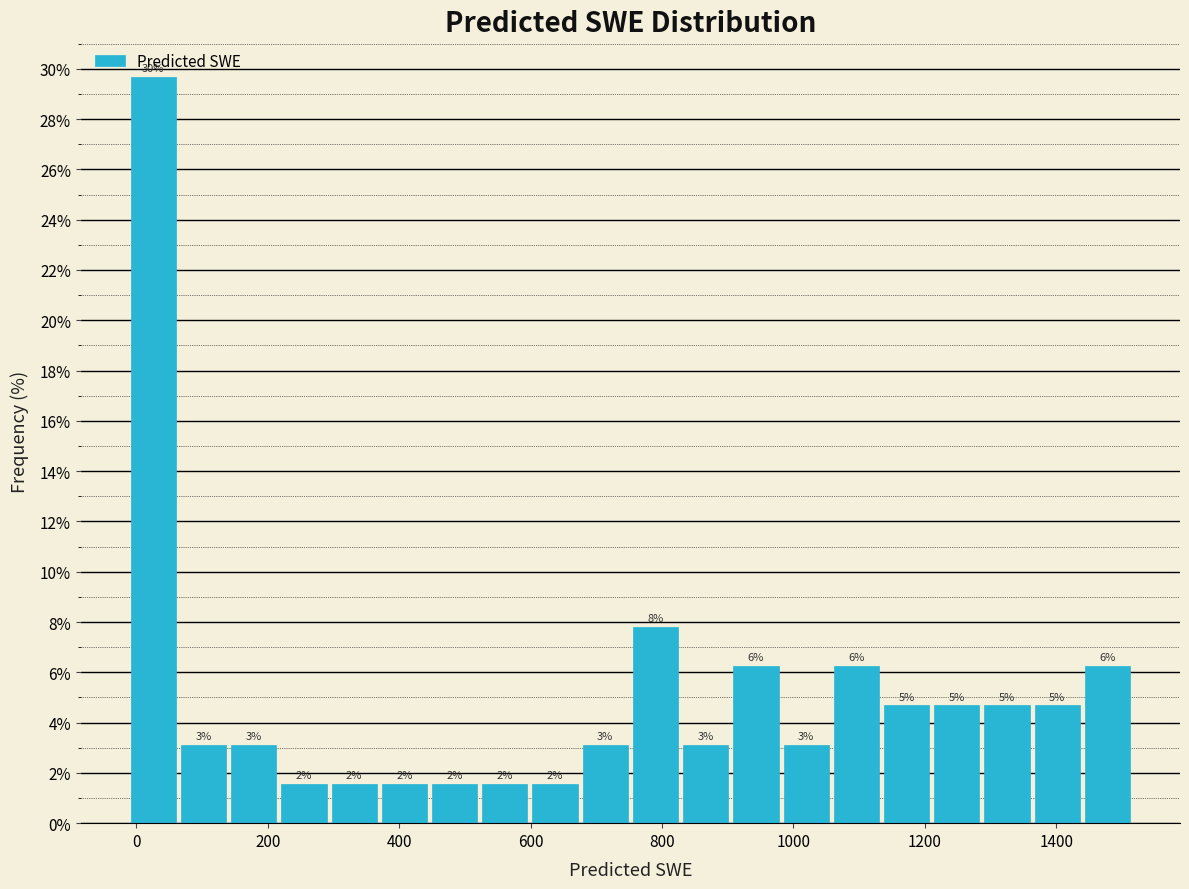

Read against the x-axis, roughly where is the centre of the tallest bar?

20